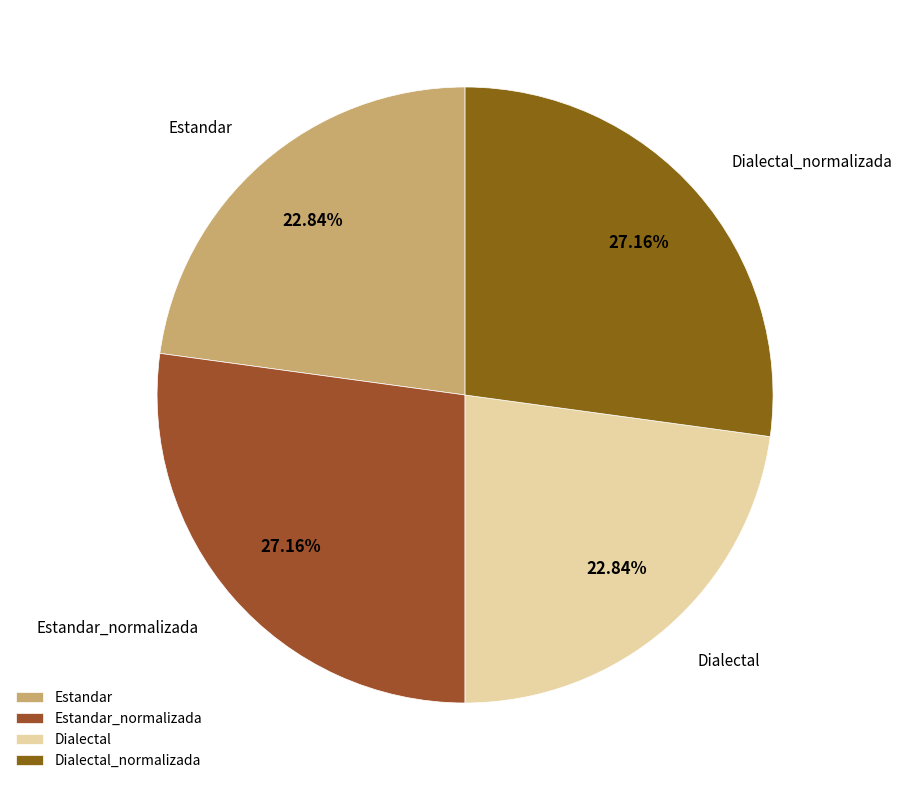

True or false: Estandar accounts for 23% of the total.

True